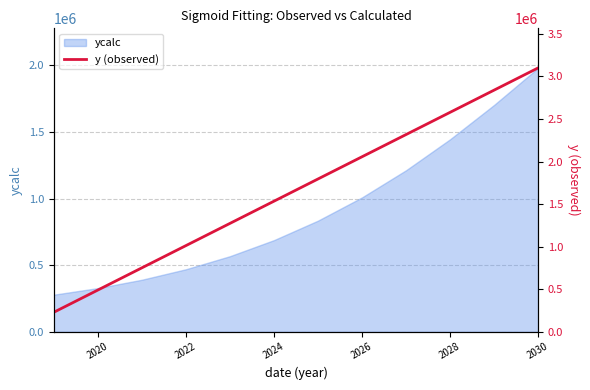

What is the highest value of the ycalc series?

1980113.8